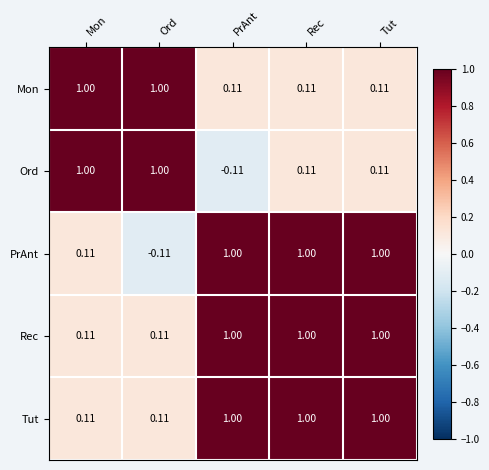

Which series changed the most between PrAnt and Tut?

Ord